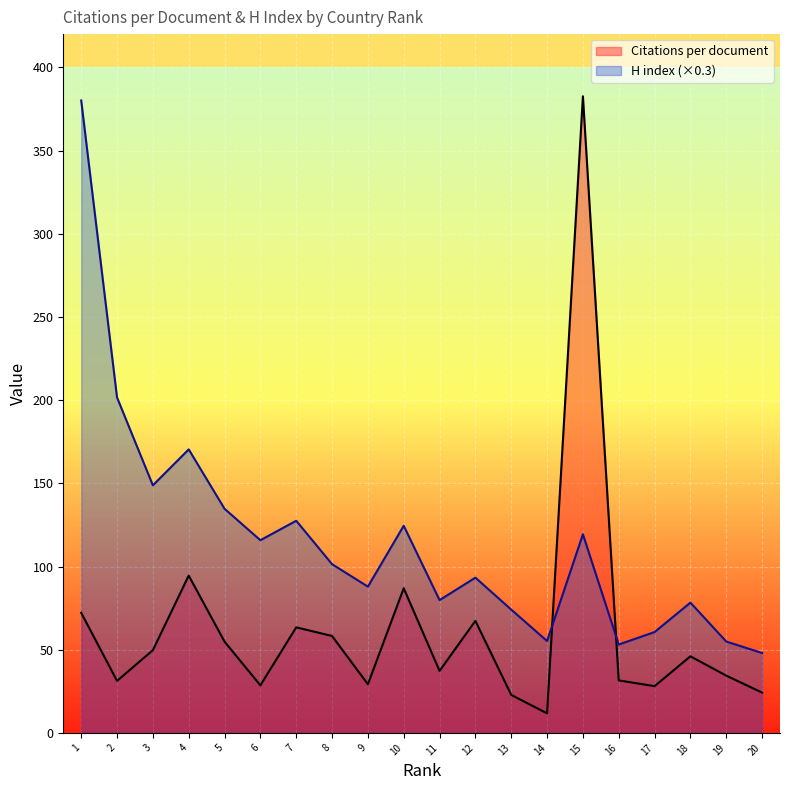

Rank the series by their average value, from lowest to highest.

Citations per document, H index (×0.3)